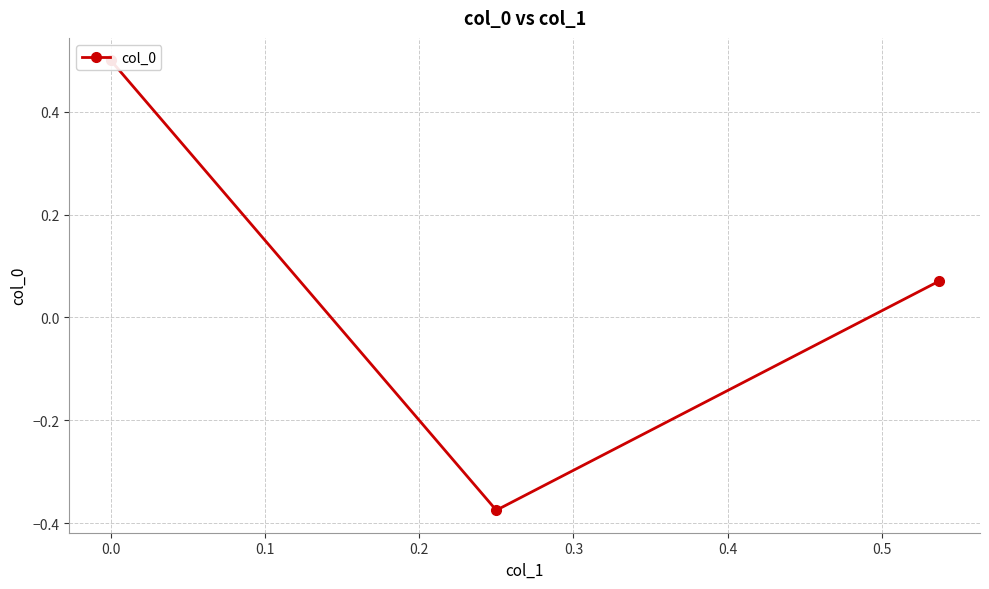

Reading left to right, transcribe all the data shown in this chart.

0.5	-0.4	0.1